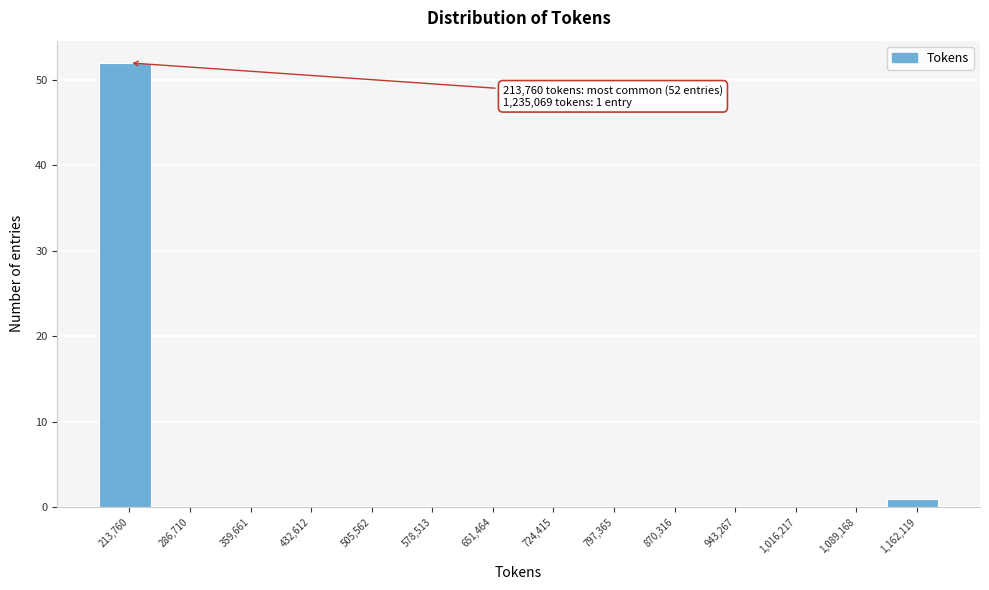

Reading left to right, extract all data points from this chart.

213,760=52	286,710=0	359,661=0	432,612=0	505,562=0	578,513=0	651,464=0	724,415=0	797,365=0	870,316=0	943,267=0	1,016,217=0	1,089,168=0	1,162,119=1